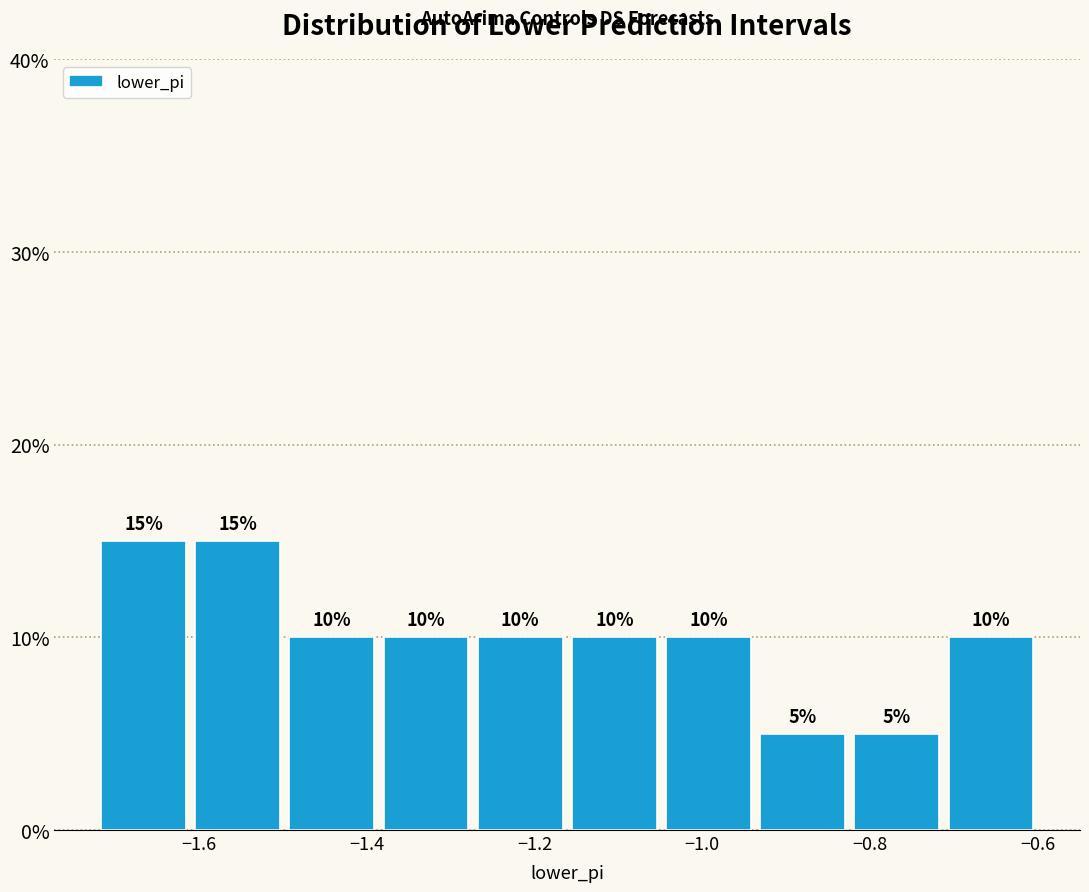

How tall is the bar that spans -1.16 to -1.04 on the x-axis? The bar edges are not printed on the chart, so give them approximately, as read against the axis.

10